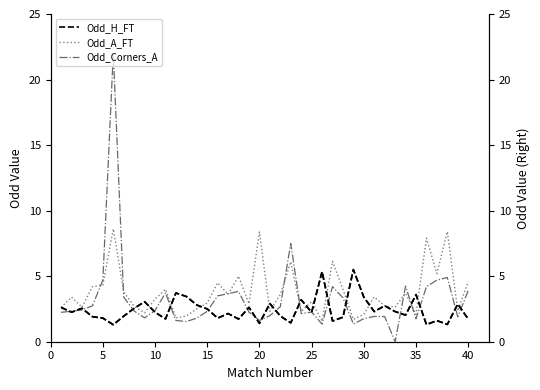

What is the maximum value for Odd_A_FT?

8.6